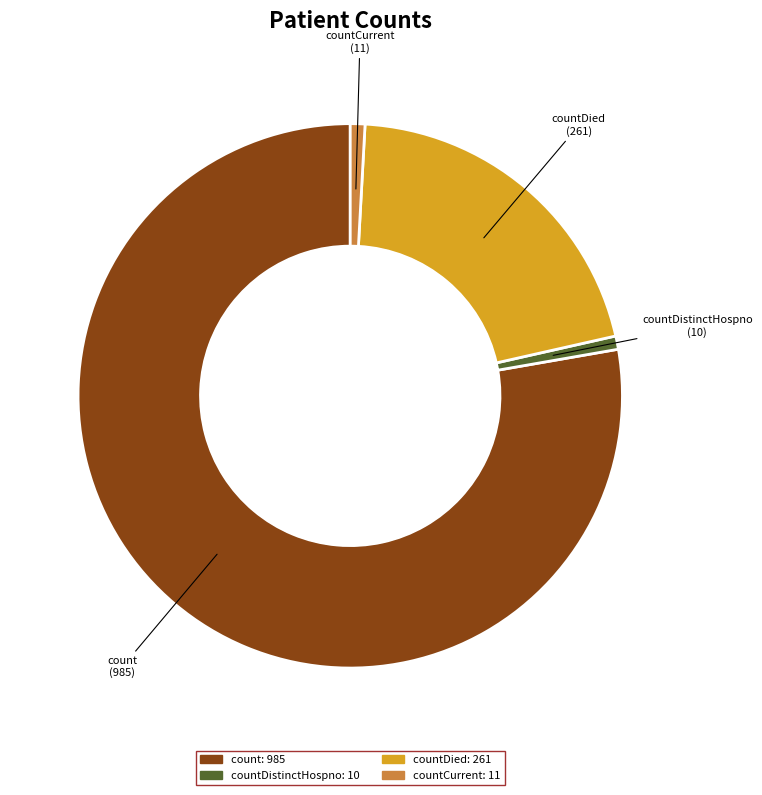

Is there a majority slice in this chart?

Yes